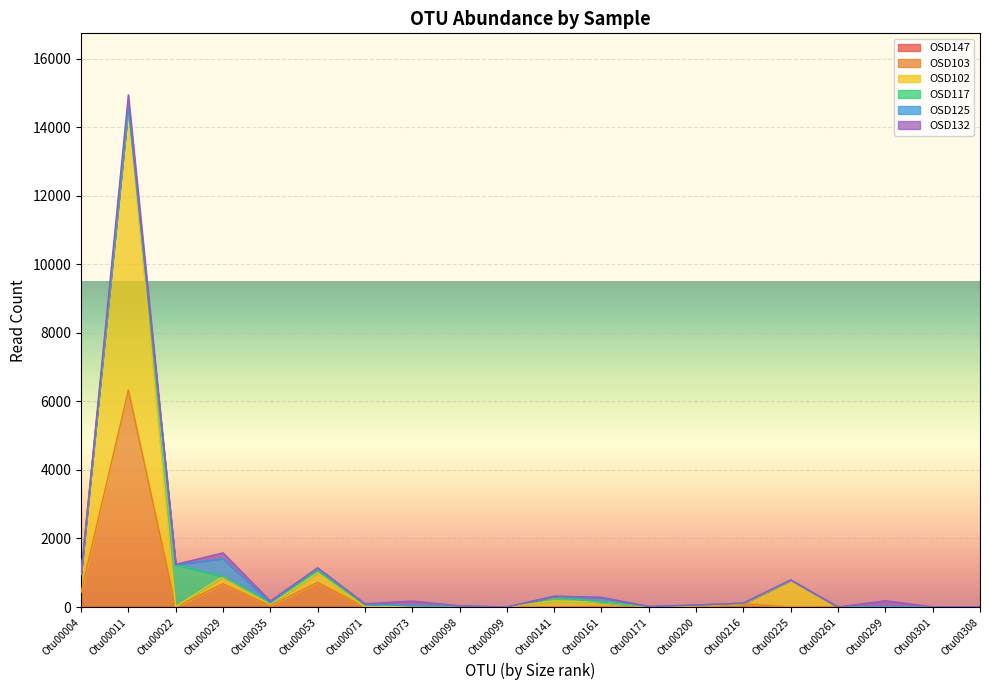

The value of OSD125 at Otu00161 is 196. True or false?

False